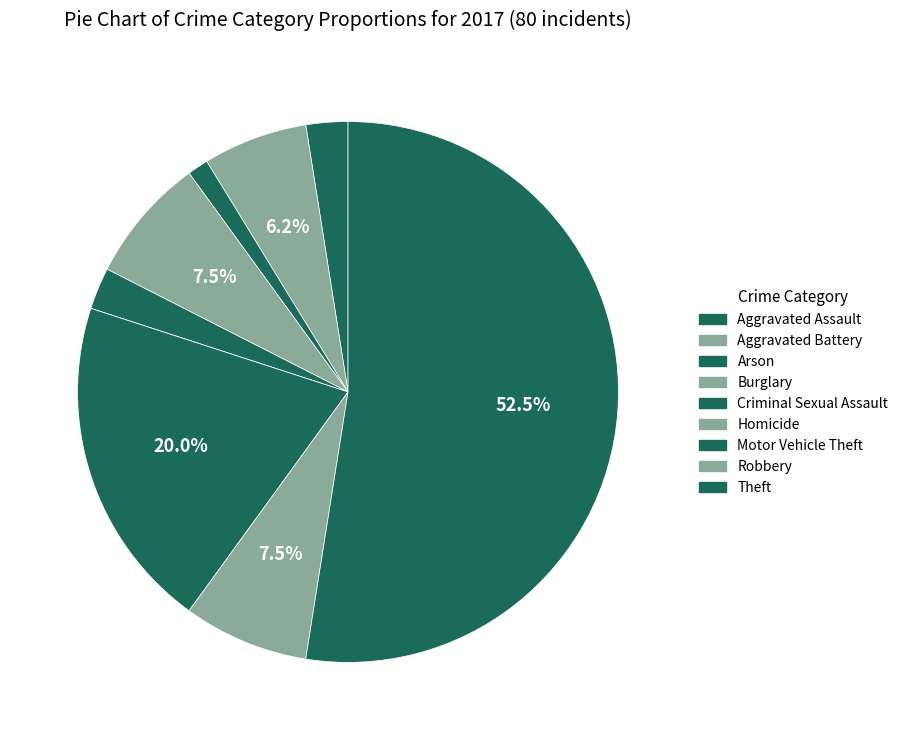

Which slice represents more than half of the pie?

Theft